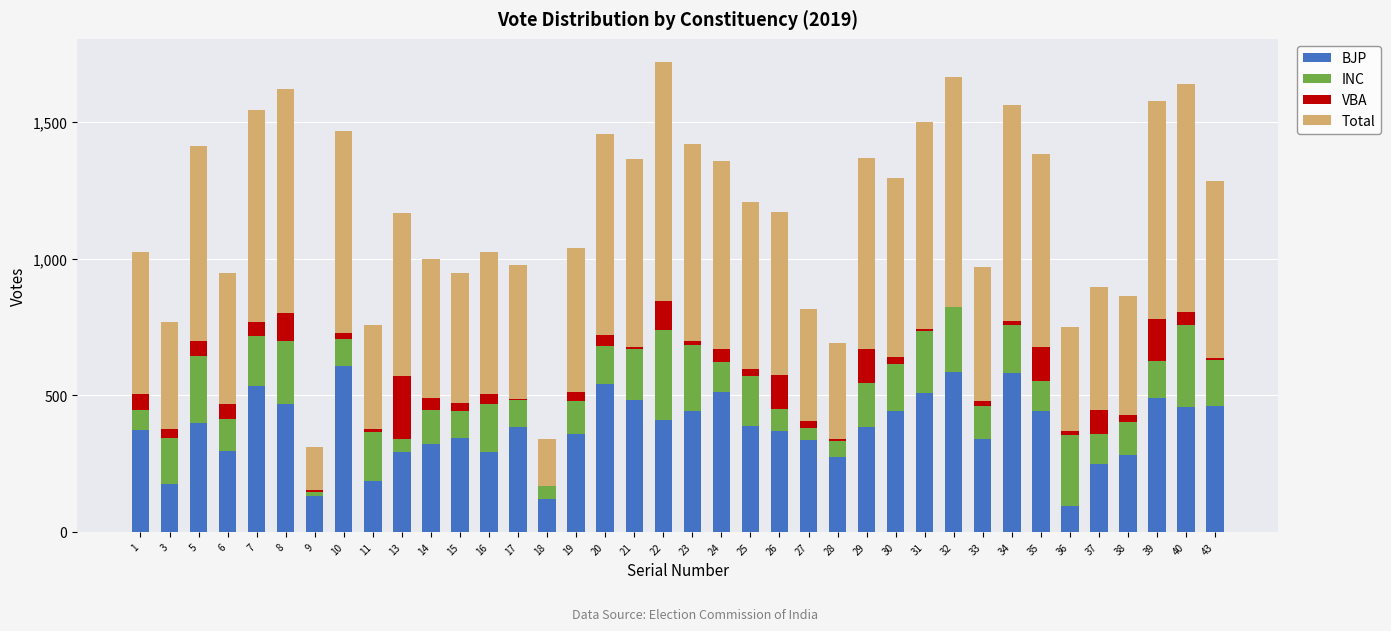

True or false: BJP has a value of 467 at 8.

True